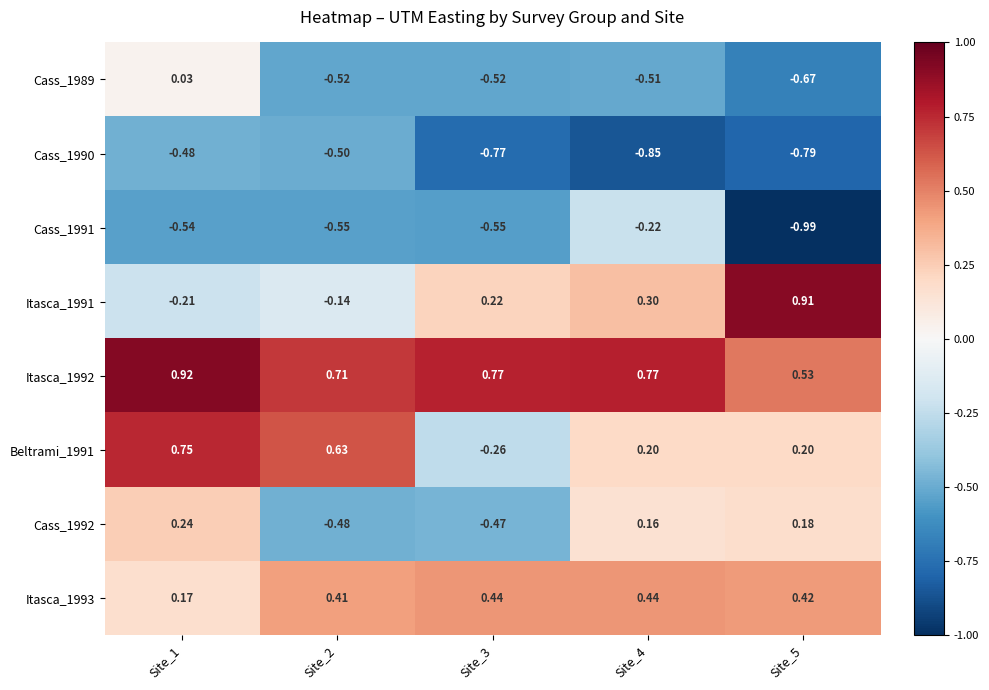

Is the value of Cass_1989 at Site_5 greater than the value of Itasca_1991 at Site_1?

No